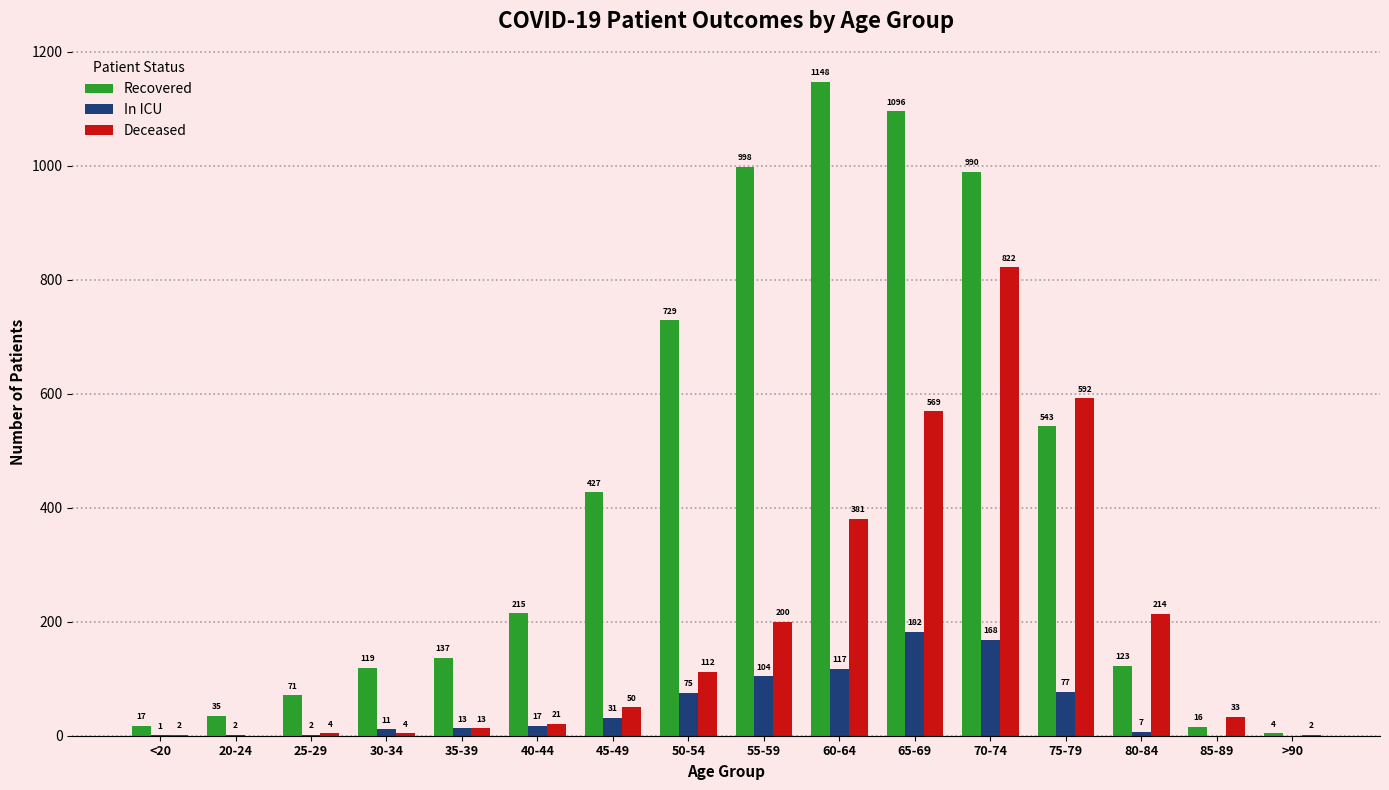

The In ICU series shows 7 at 80-84. True or false?

True